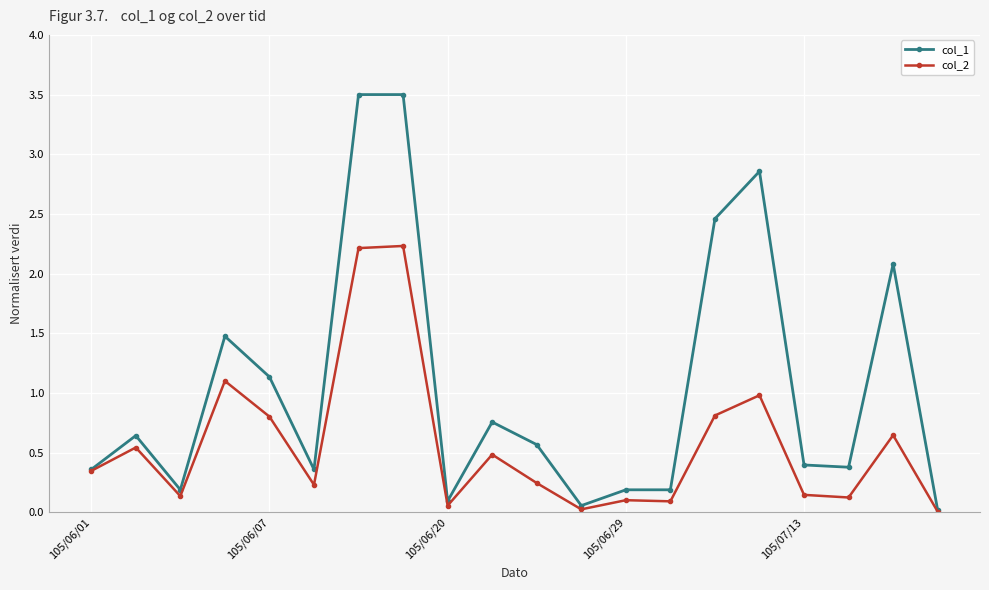

Which series has the largest range (max minus min)?

col_1